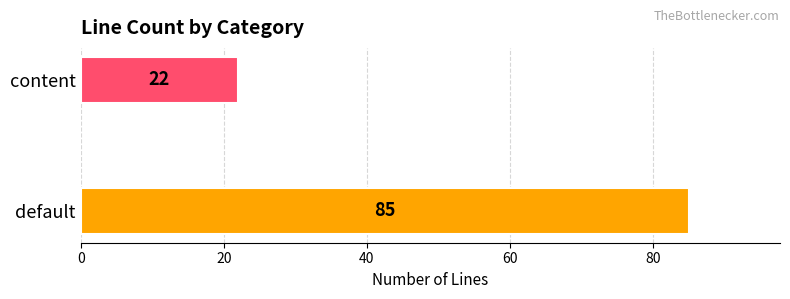

Count the values in the range 22 to 85.

2